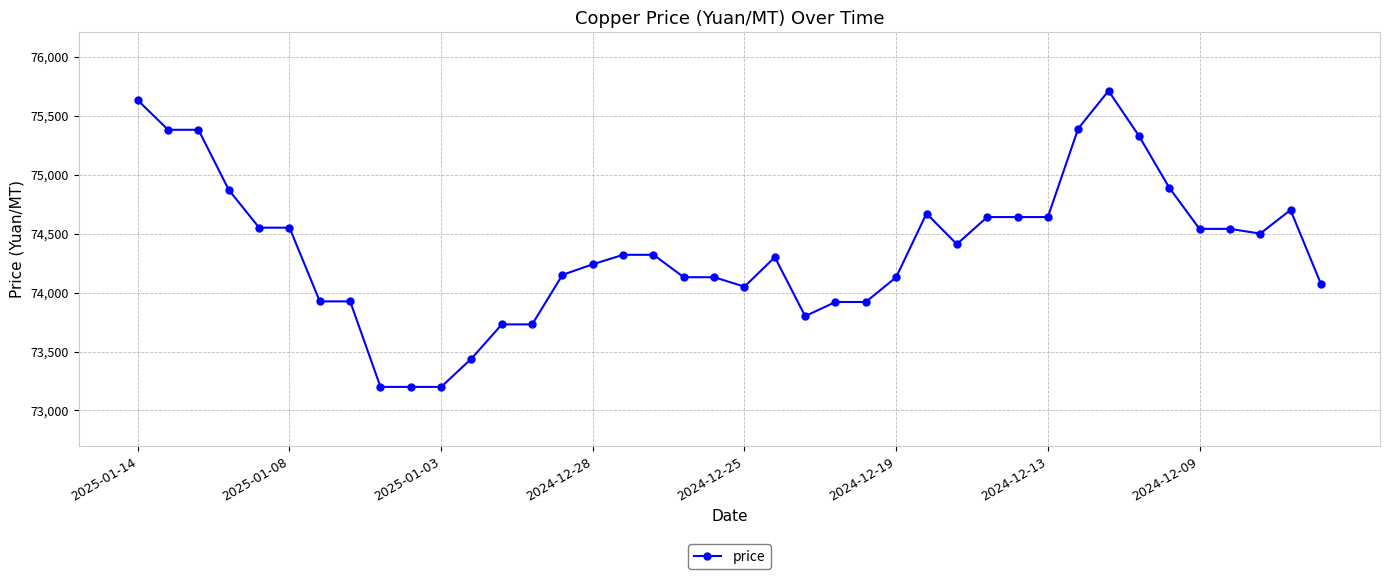

What is the value of the 19th point from the left?

74130